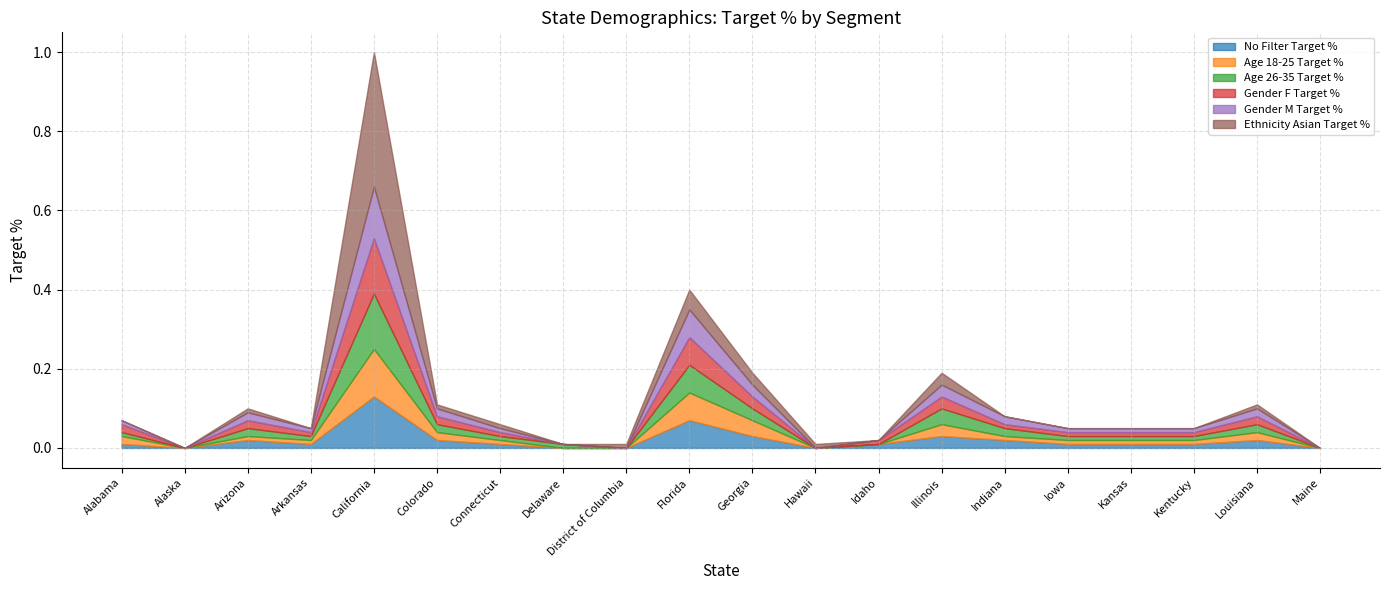

Is it true that Gender M Target % equals 0.0 at Iowa?

False